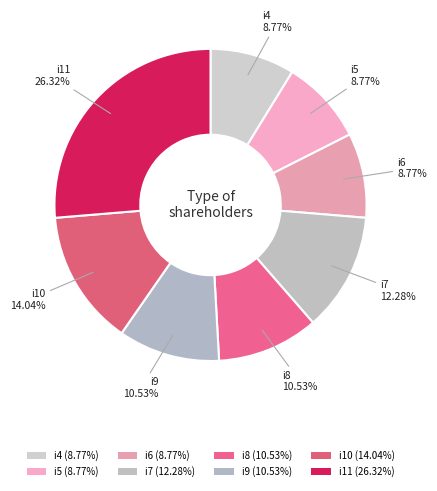

To the nearest percent, what percentage of the pie is i10?

14%